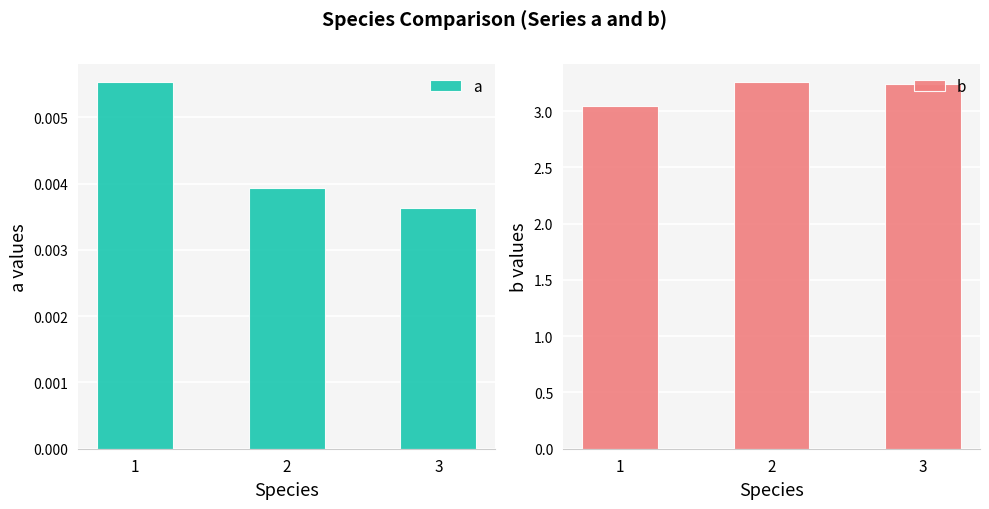

At which category is the sum across all series the highest?

2